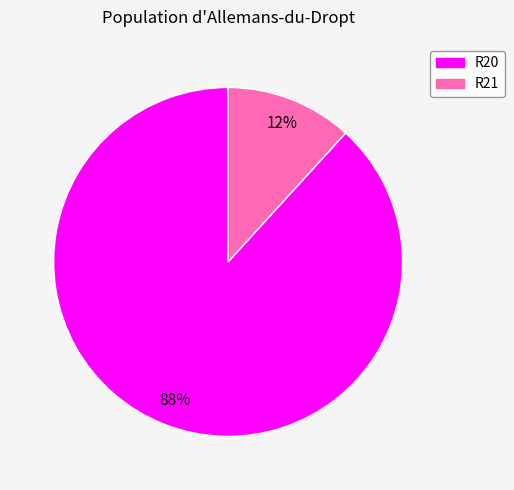

Which slice is the smallest?

R21